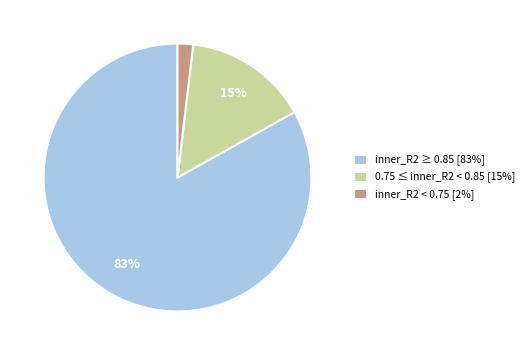

The 0.75 ≤ inner_R2 < 0.85 [15%] slice represents 3% of the pie. True or false?

False